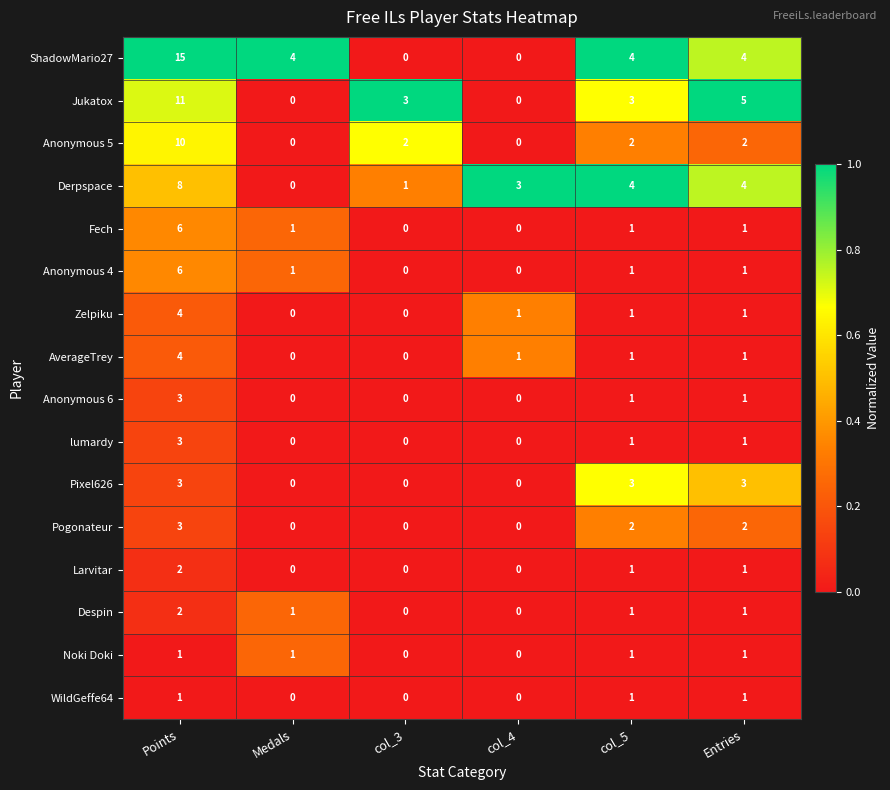

What is the greatest value displayed?

15